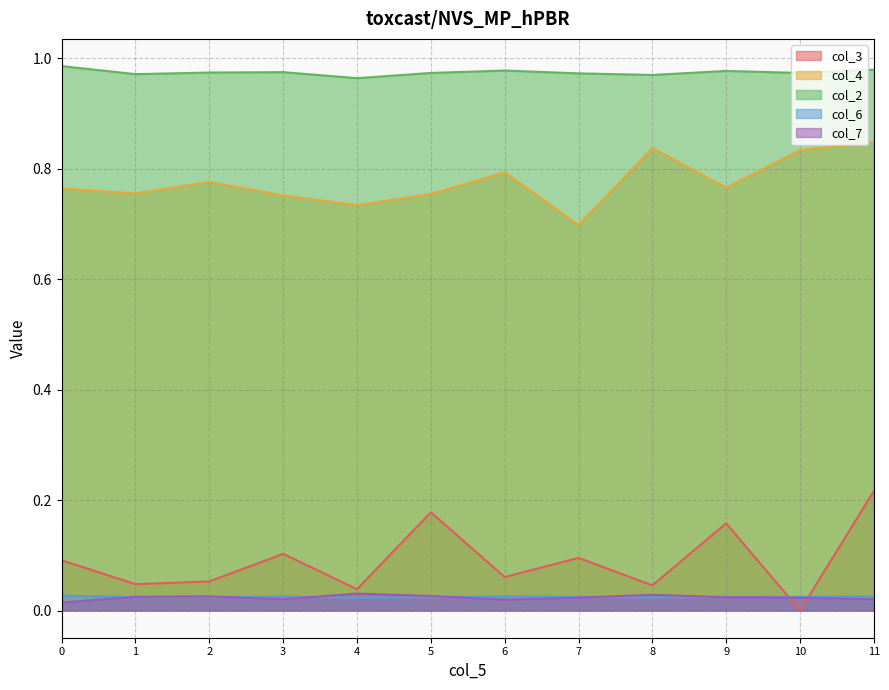

What is the value of the col_4 point at the 11th from the left?

0.8